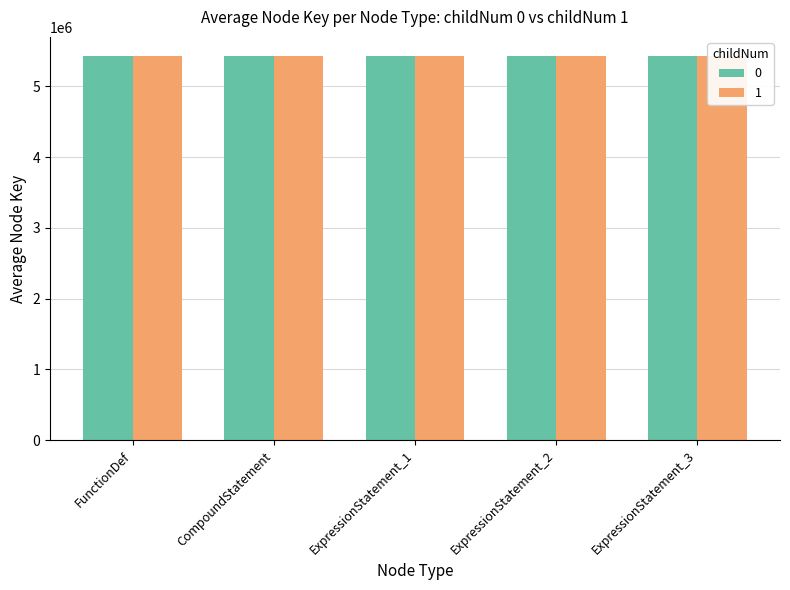

At how many categories does at least one series exceed 5426756?

3